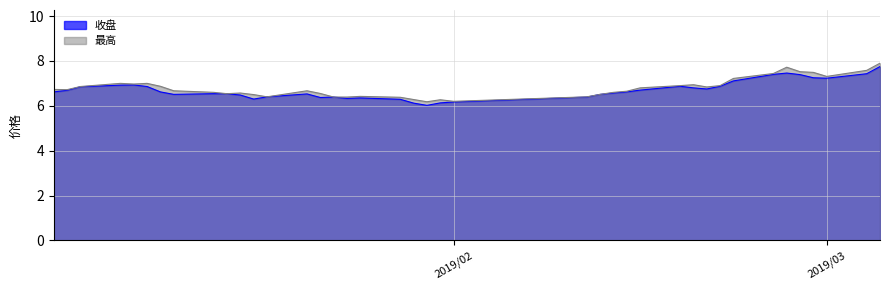

How many lines are shown in the chart?

2